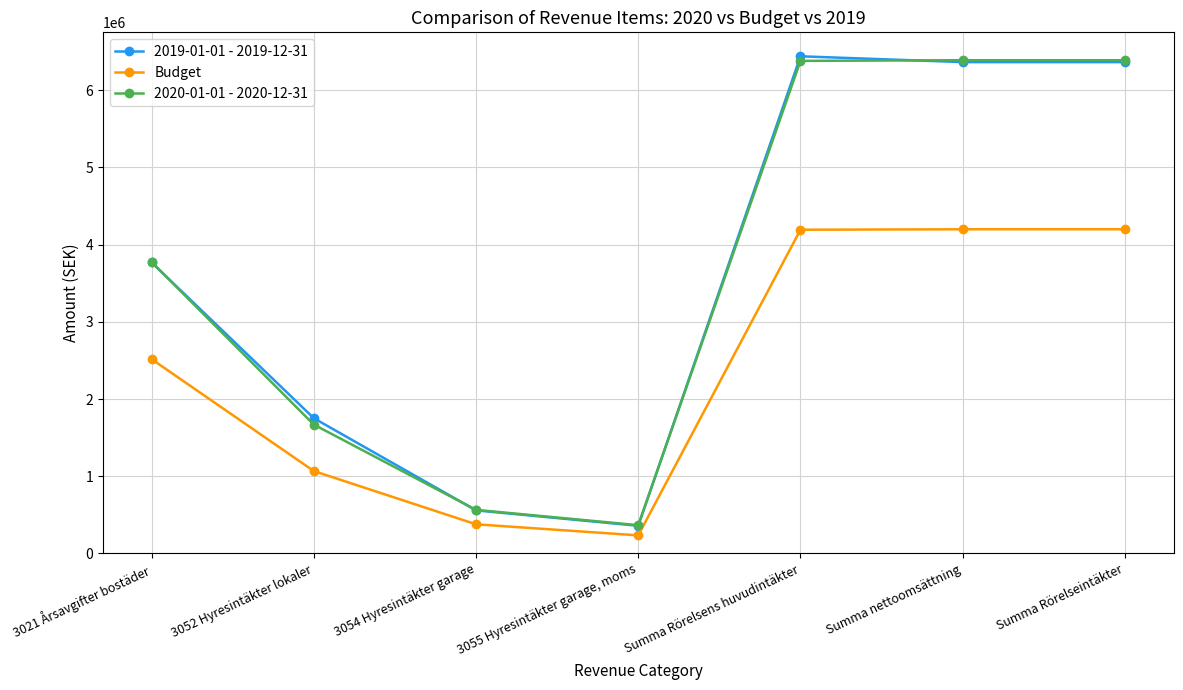

Count the number of categories in the chart.

7